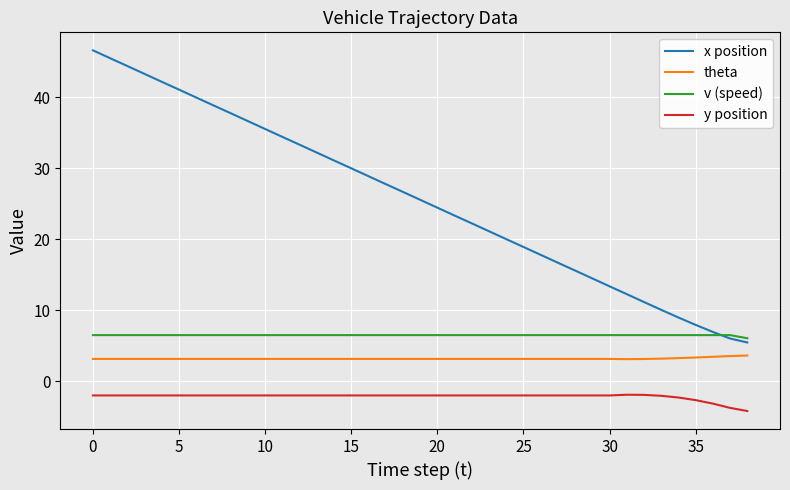

Which series has the largest total across all categories?

x position